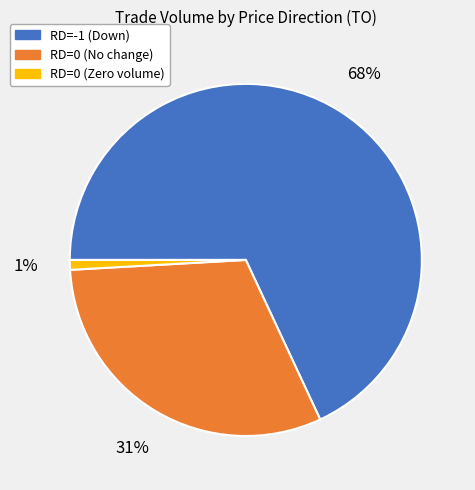

What percentage is the RD=0 (Zero volume) slice, to the nearest percent?

1%